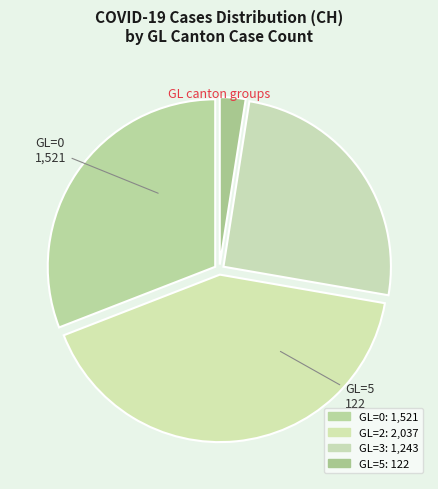

How many segments does this pie chart have?

4